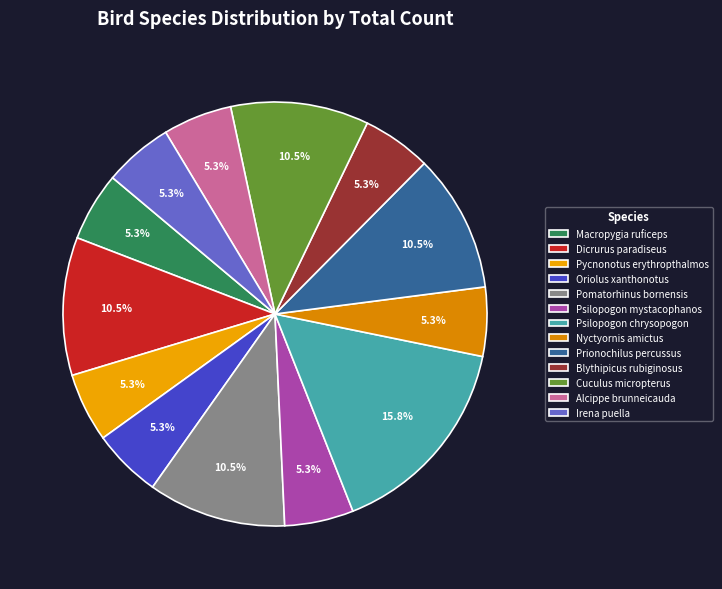

Is the sum of Dicrurus paradiseus and Psilopogon mystacophanos greater than half?

No